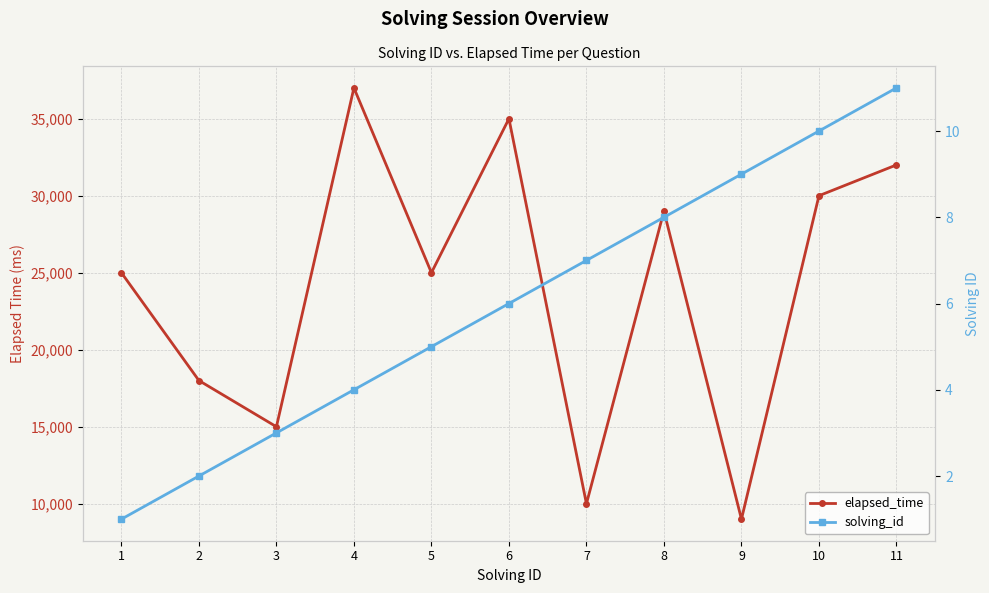

What is the sum of all solving_id values?

66